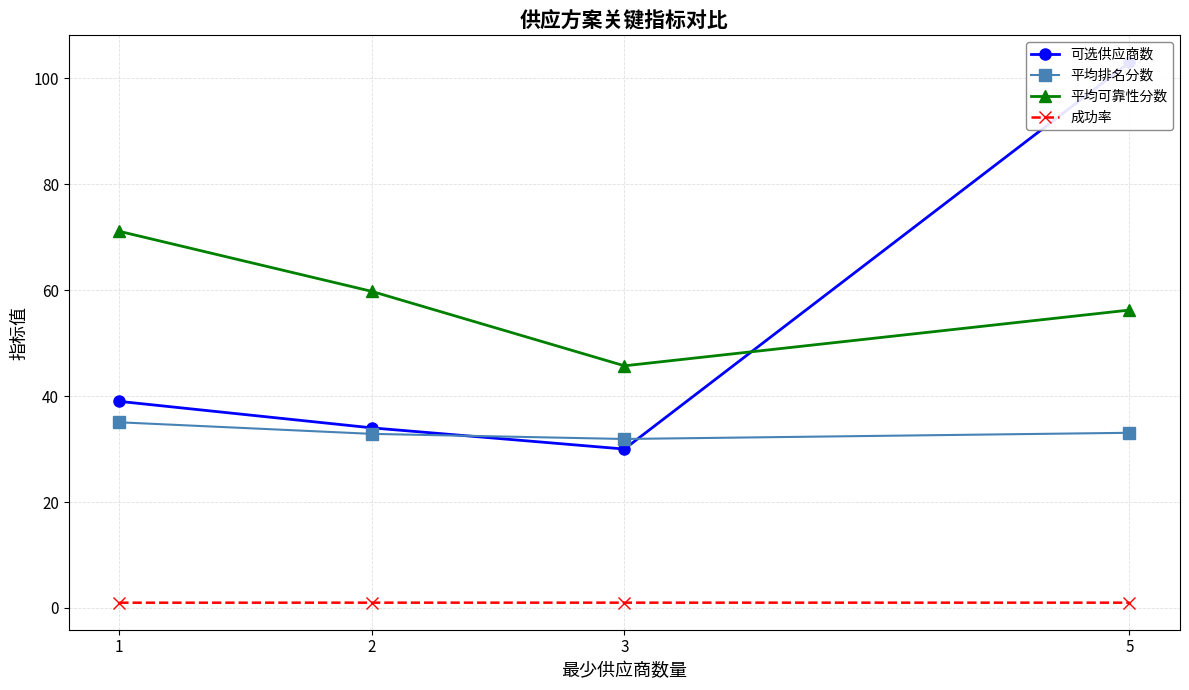

What is the approximate value of 成功率 at 1?

1.0